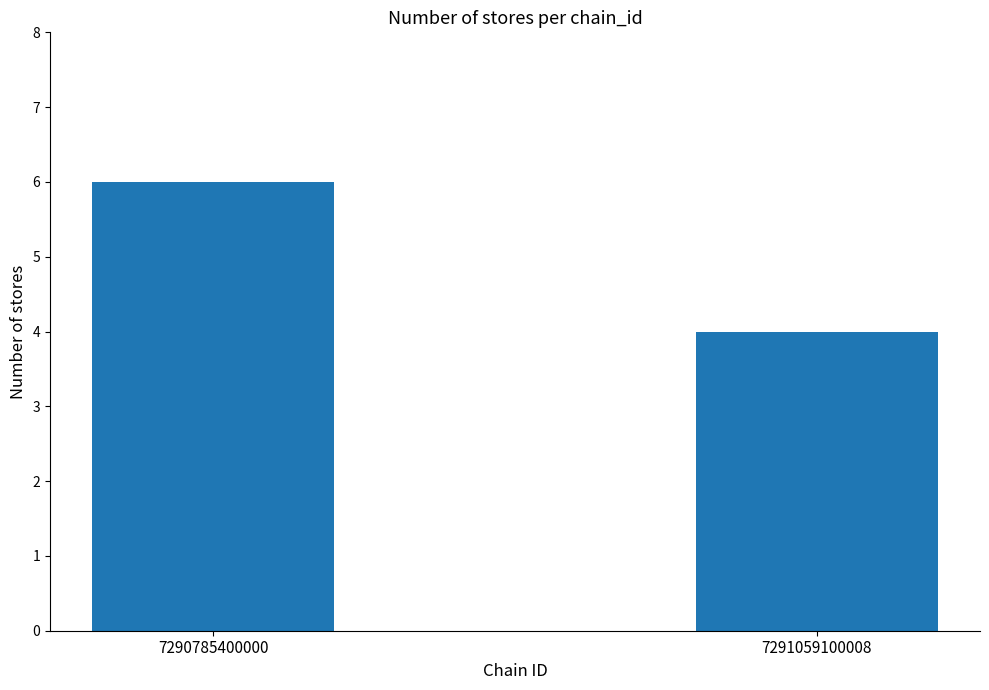

Count the values in the range 4 to 6.

2